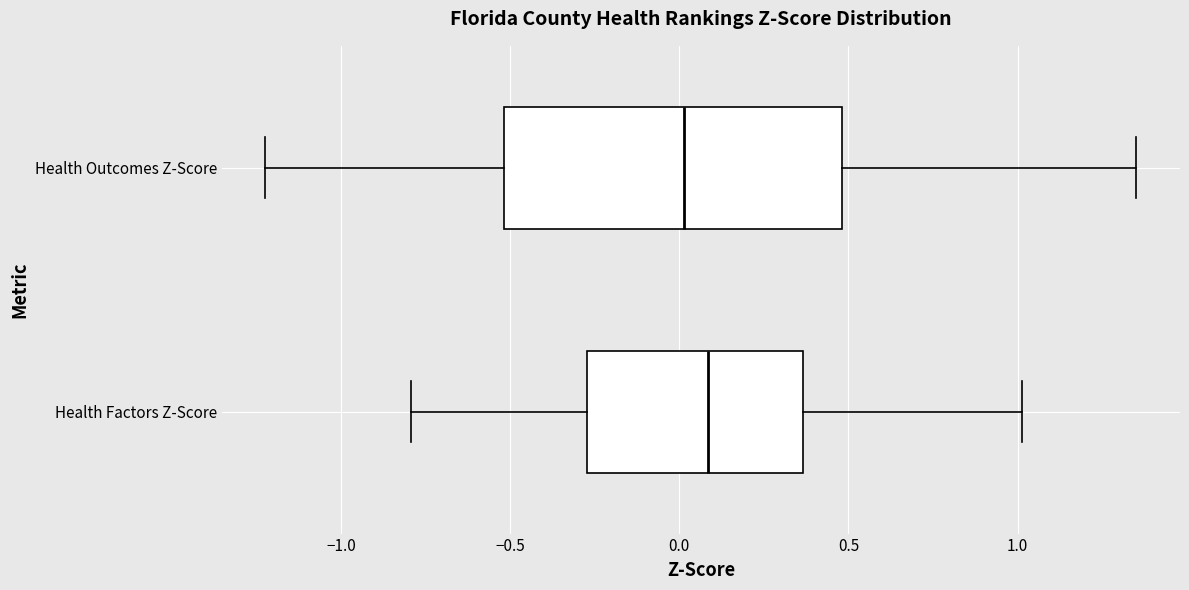

Reading bottom to top, read every box against the x-axis: the position of its median line, the range the box covers, and the ends of its whiskers. The values are not printed on the chart, so give them approximately, as read against the axis.

Health Factors Z-Score: median 0.10, box -0.25 to 0.35, whiskers -0.80 to 1.00
Health Outcomes Z-Score: median 0.00, box -0.50 to 0.50, whiskers -1.20 to 1.35